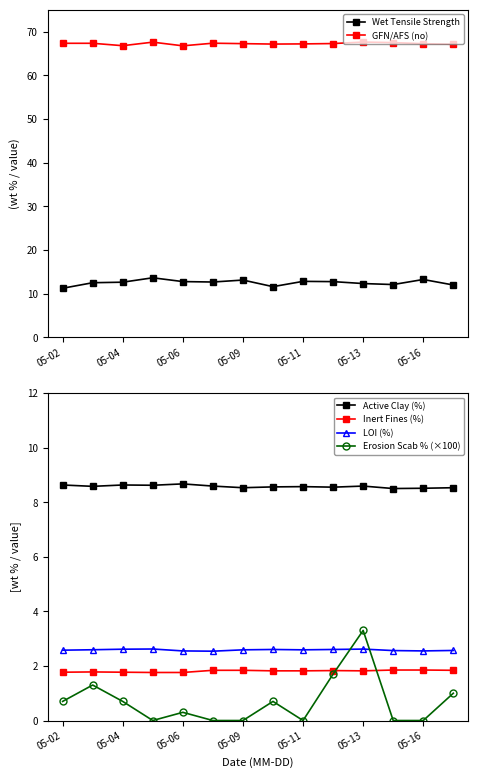

The GFN/AFS (no) series shows 43.3 at 9. True or false?

False